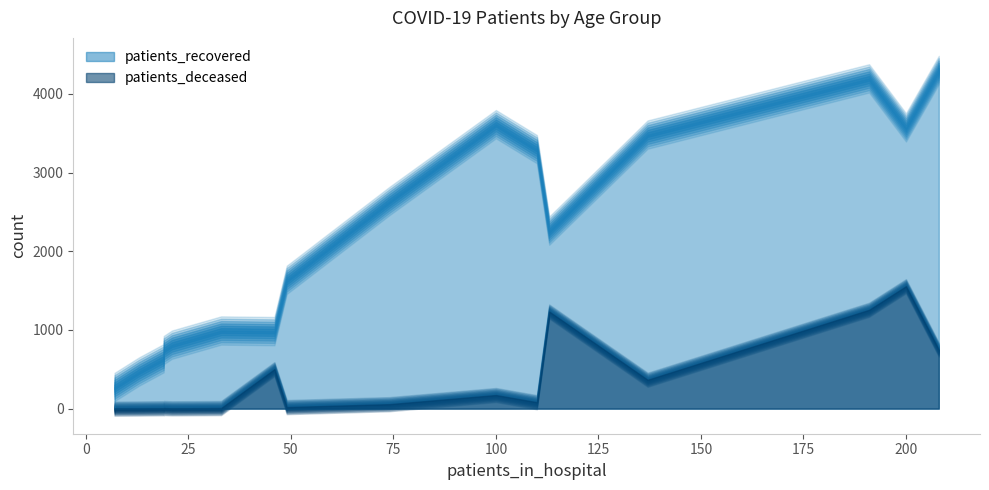

Which series has the largest total across all categories?

patients_recovered